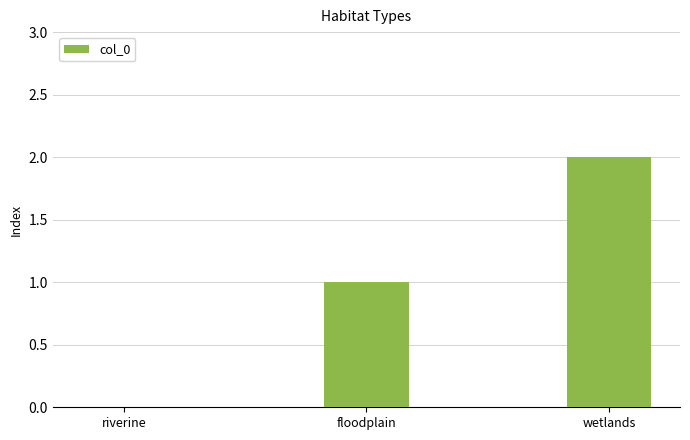

Reading left to right, transcribe all the data shown in this chart.

riverine=0	floodplain=1	wetlands=2